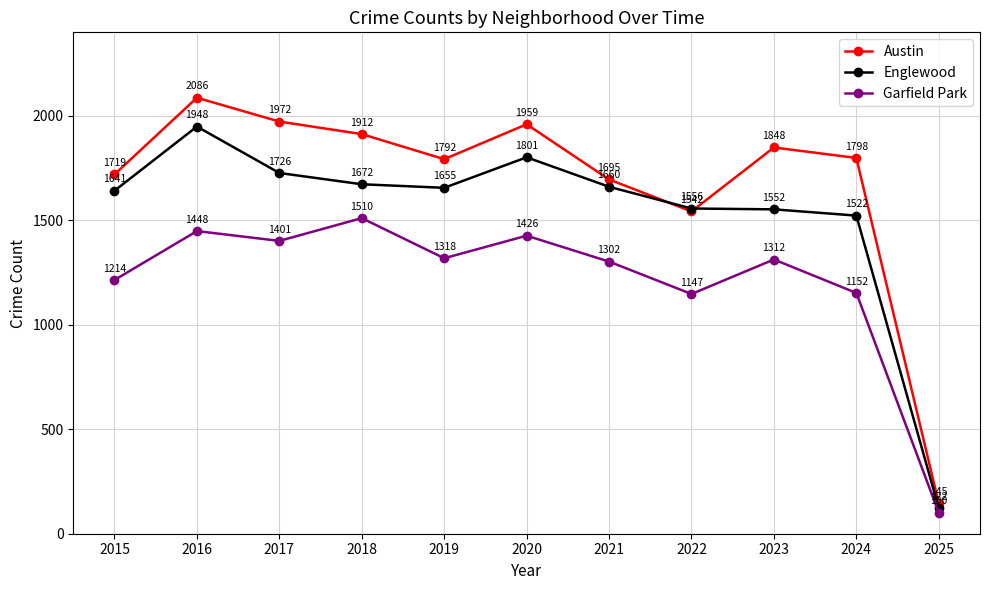

List the series in order of their overall mean, lowest first.

Garfield Park, Englewood, Austin